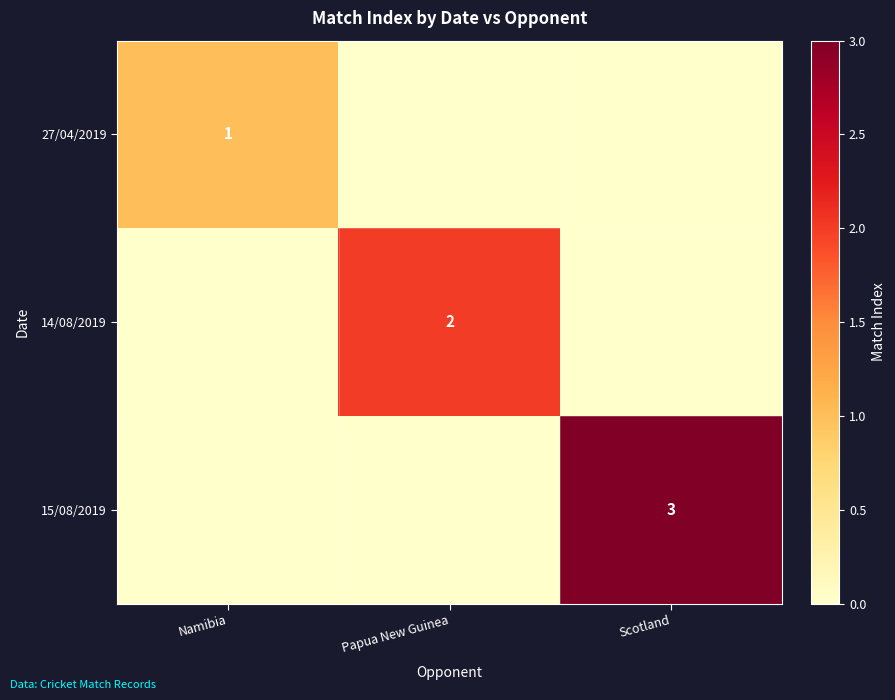

The value of 27/04/2019 at Namibia is 1. True or false?

True